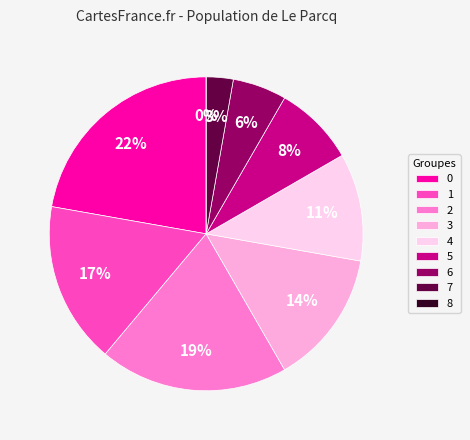

Count the number of slices in the pie.

9